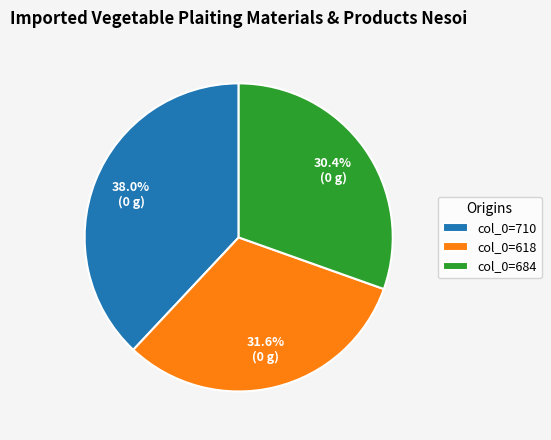

Which slice is the largest?

col_0=710